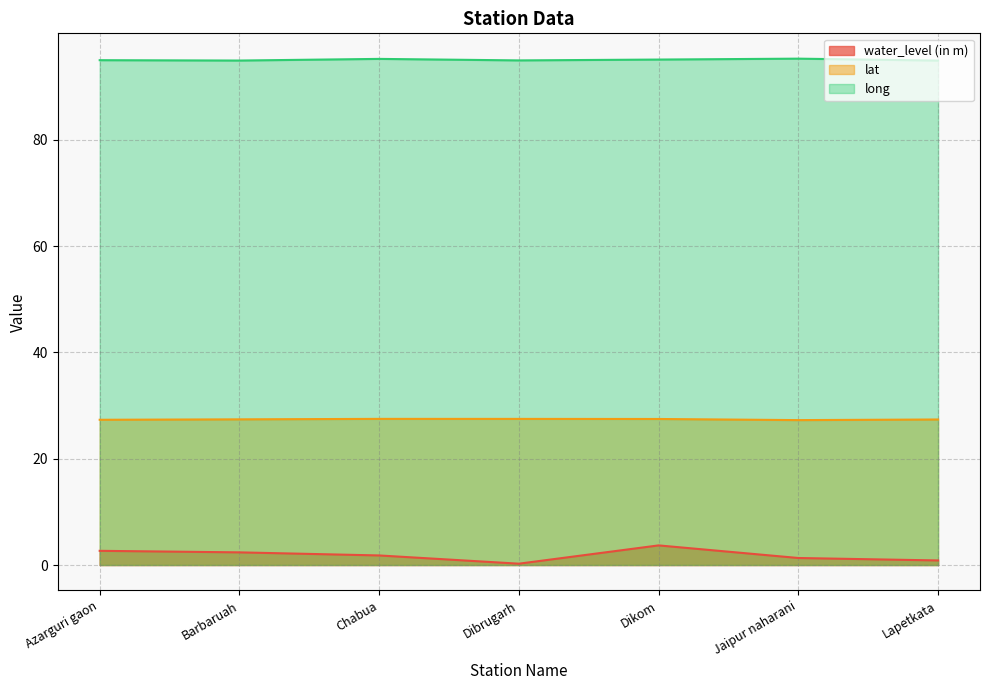

What is the total value across all series at Dibrugarh?

122.6